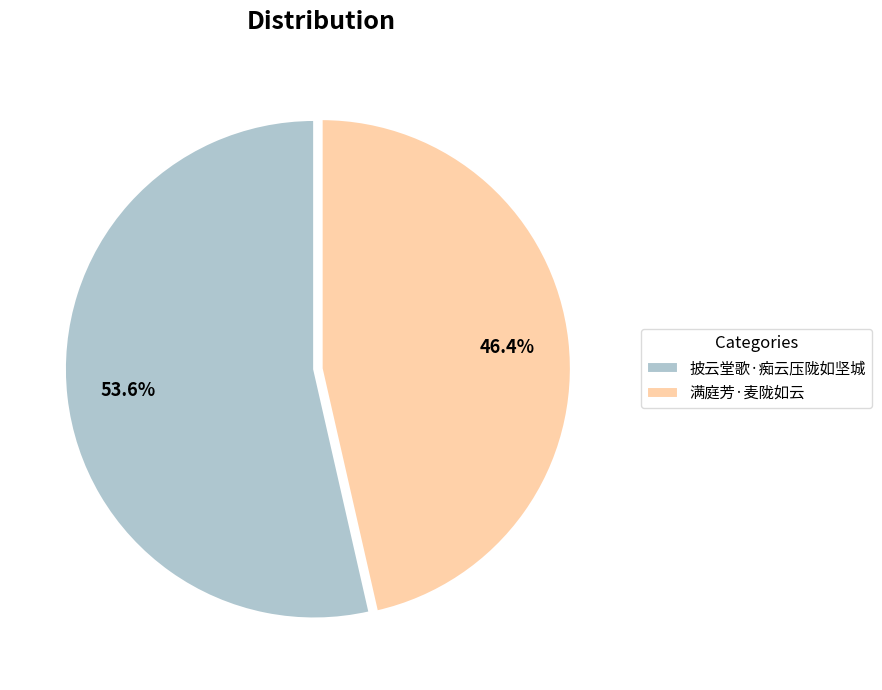

To the nearest percent, what percentage of the pie is 满庭芳·麦陇如云?

46%